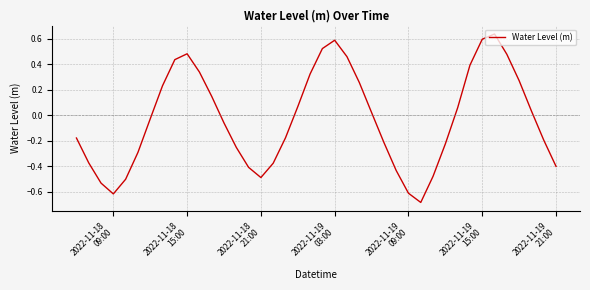

What is the difference between the maximum and minimum values?

1.3